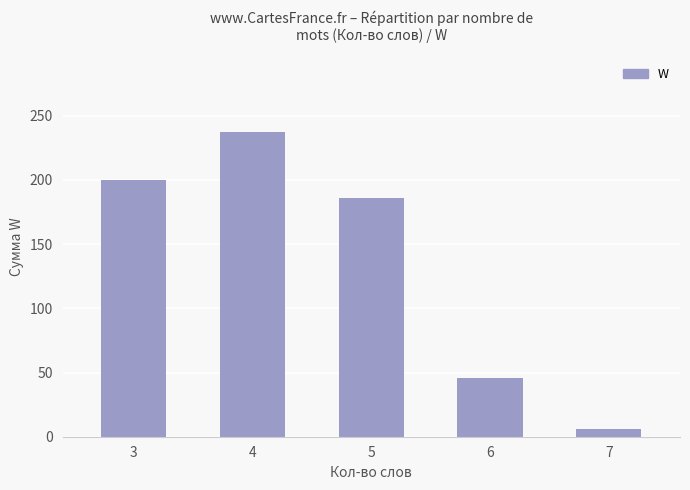

Reading left to right, transcribe all the data shown in this chart.

200	237	186	46	6